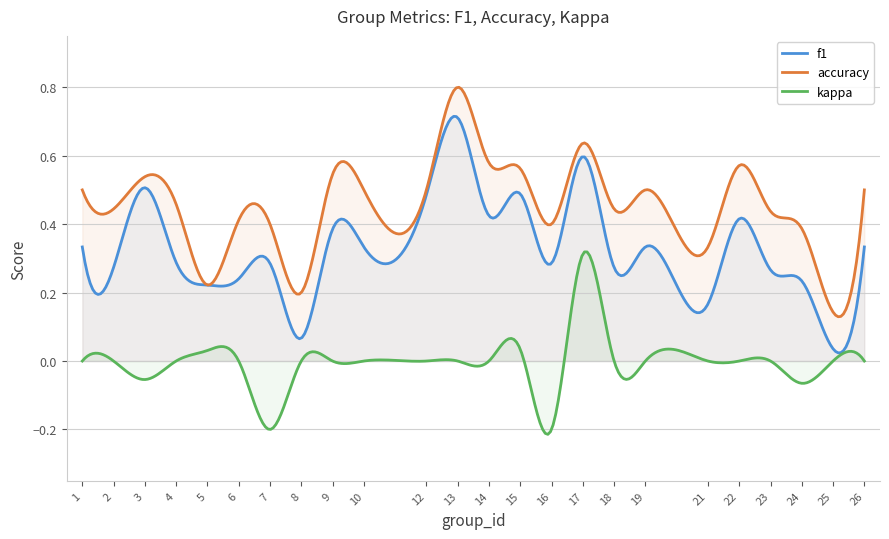

Which series has the widest spread of values?

f1